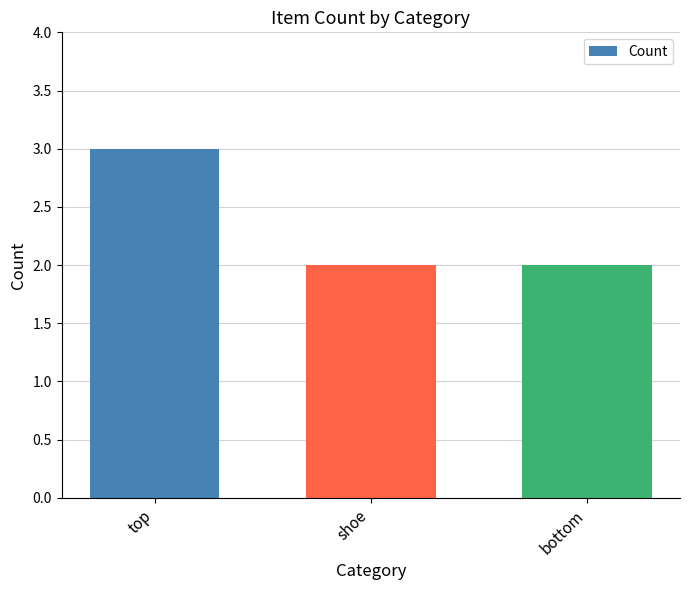

The chart shows a value of 4 at top. True or false?

False